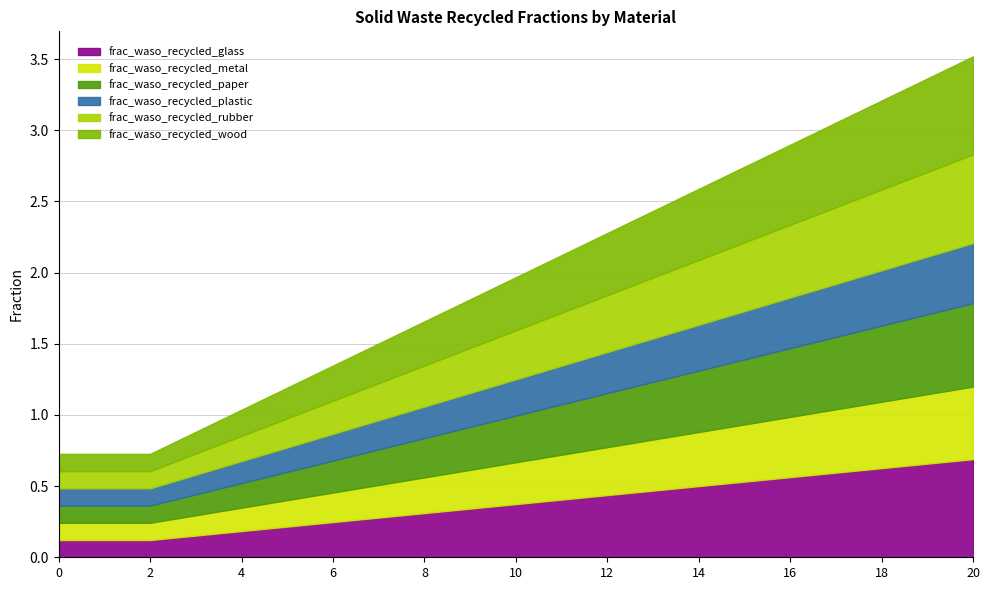

How many categories are shown in the chart?

21